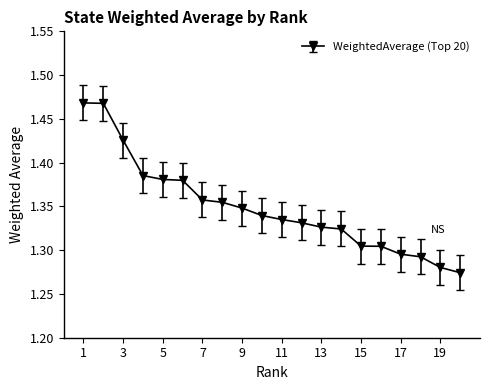

How many values are between 1 and 2?

20